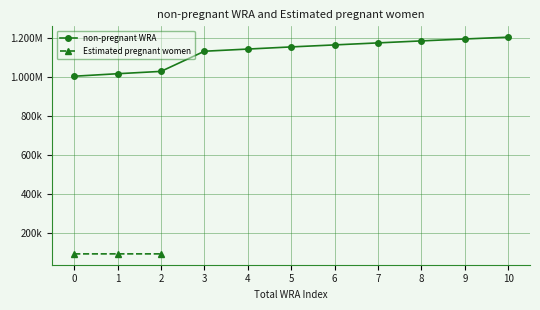

What value does the data have at 9?

1196586.0